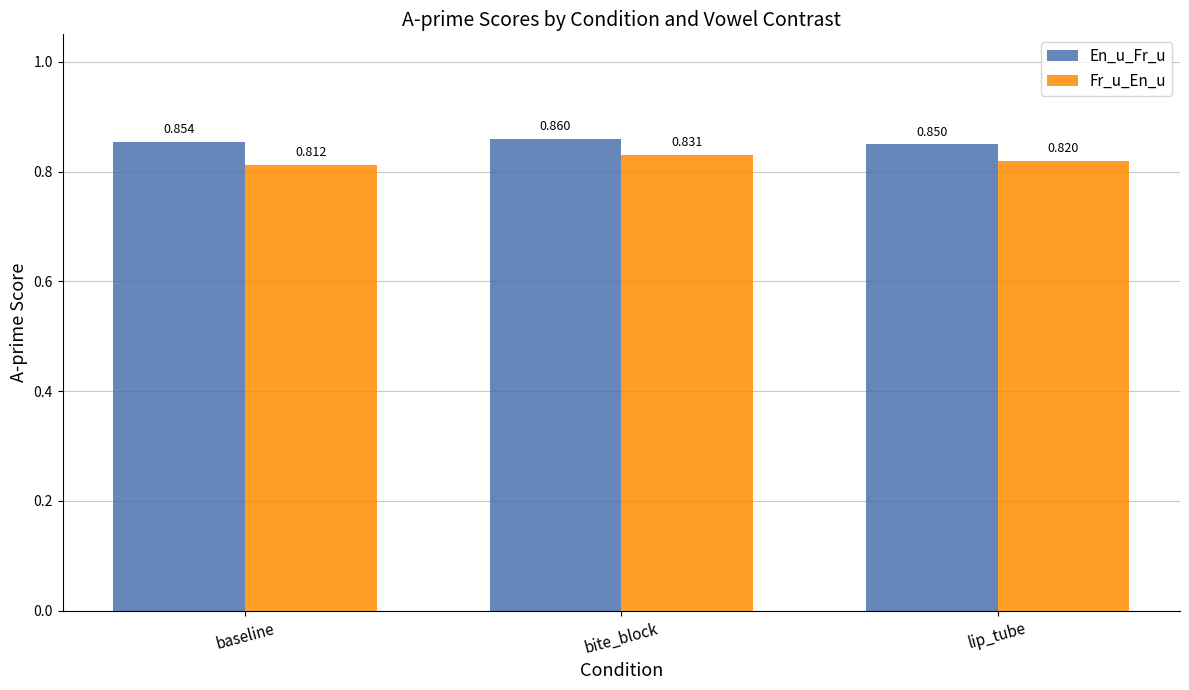

At bite_block, list the series in order from largest to smallest.

En_u_Fr_u, Fr_u_En_u